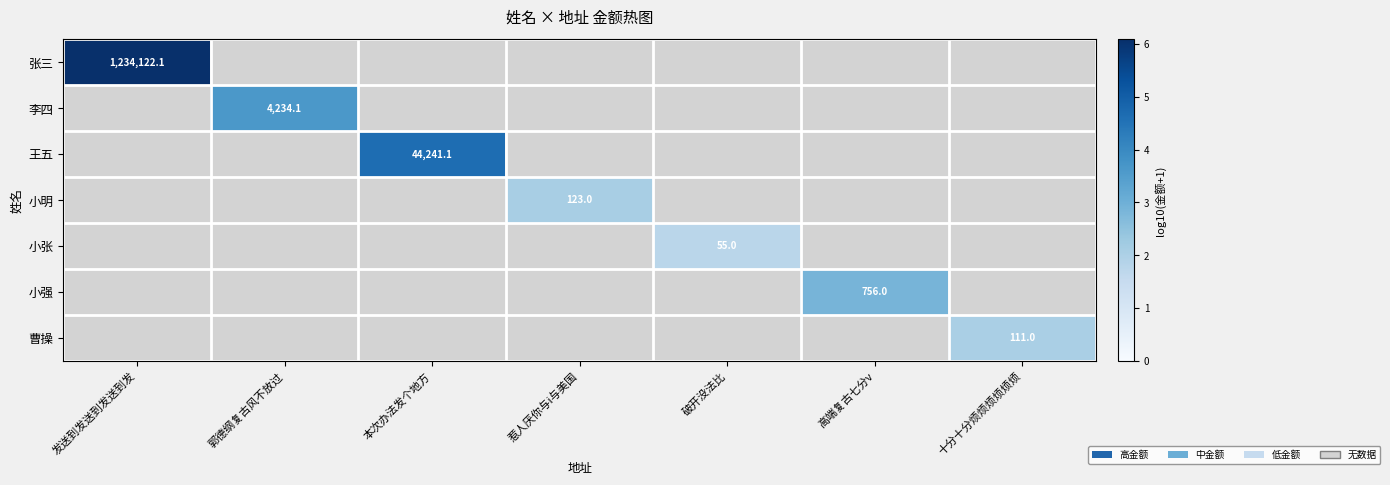

Is the value of 王五 at 高端复古七分v greater than the value of 小张 at 惹人厌你与i与美国?

No